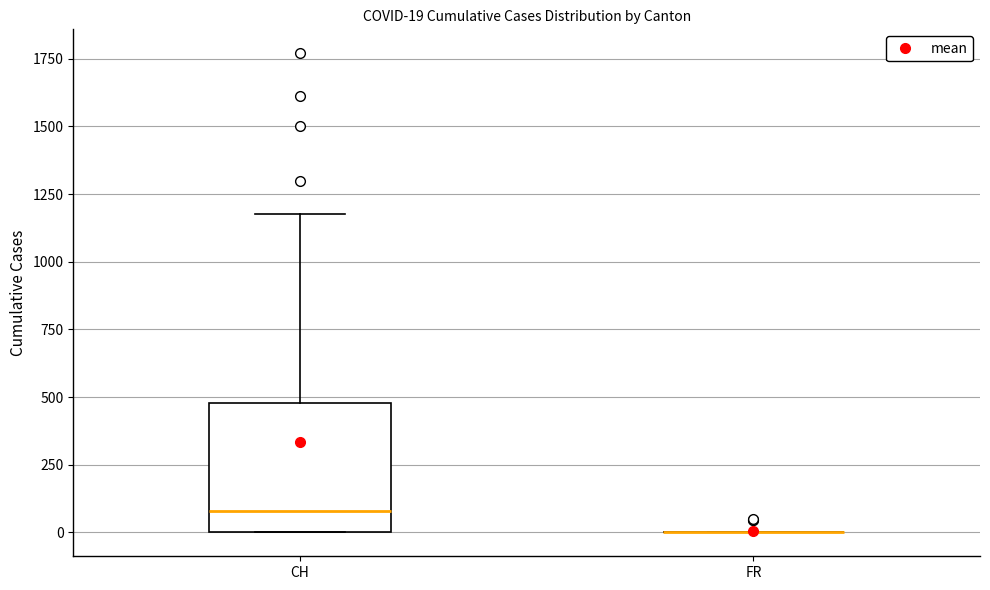

Comparing the boxes themselves (not the whiskers), which one is the tallest?

CH